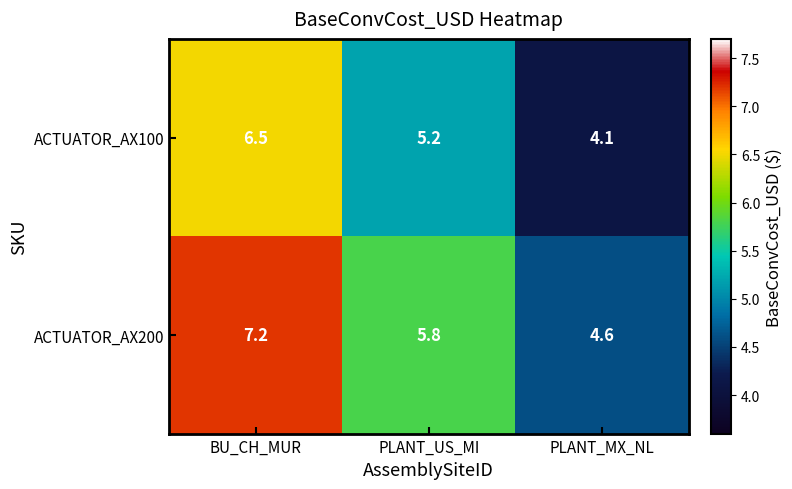

What value does the ACTUATOR_AX100 series have at PLANT_MX_NL?

4.1